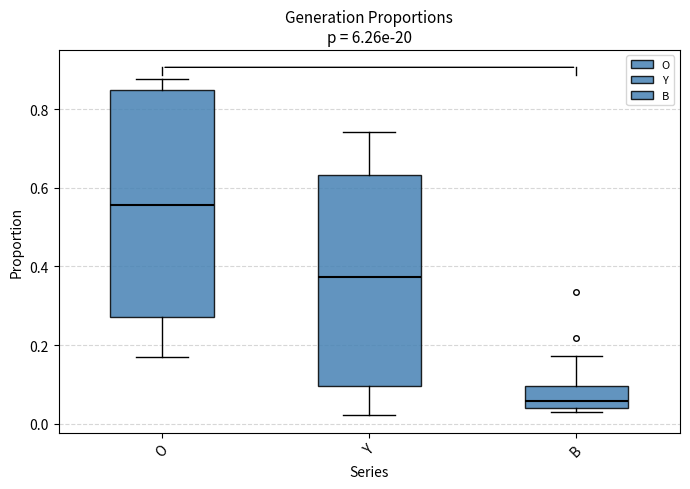

Which box's median line is the lowest?

B